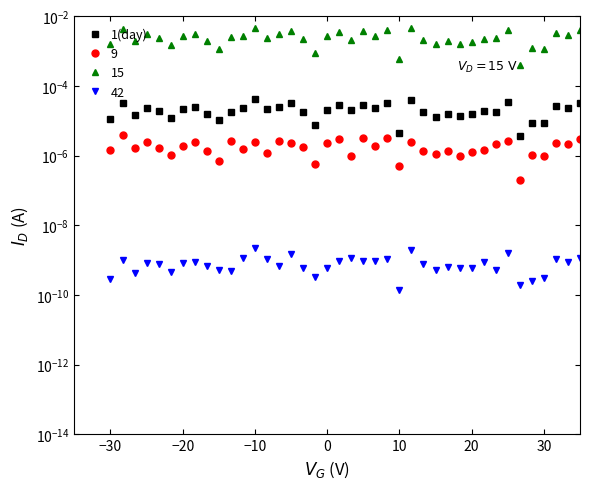

Which category has the highest value across all series?

−10